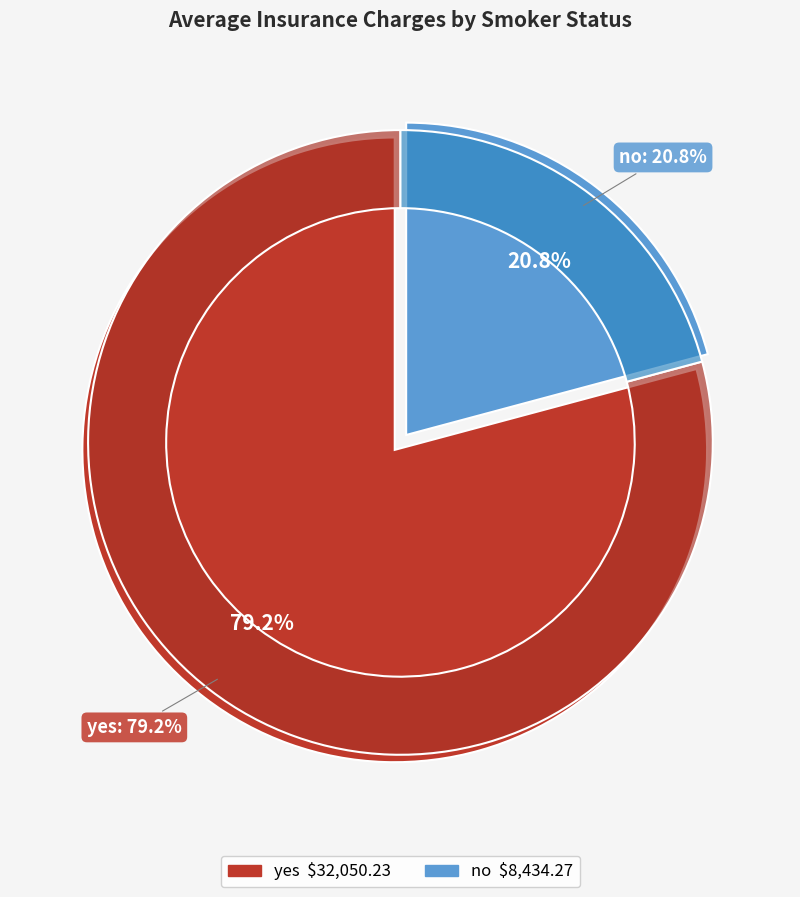

Combined, what portion of the pie is yes and no?

100.0%